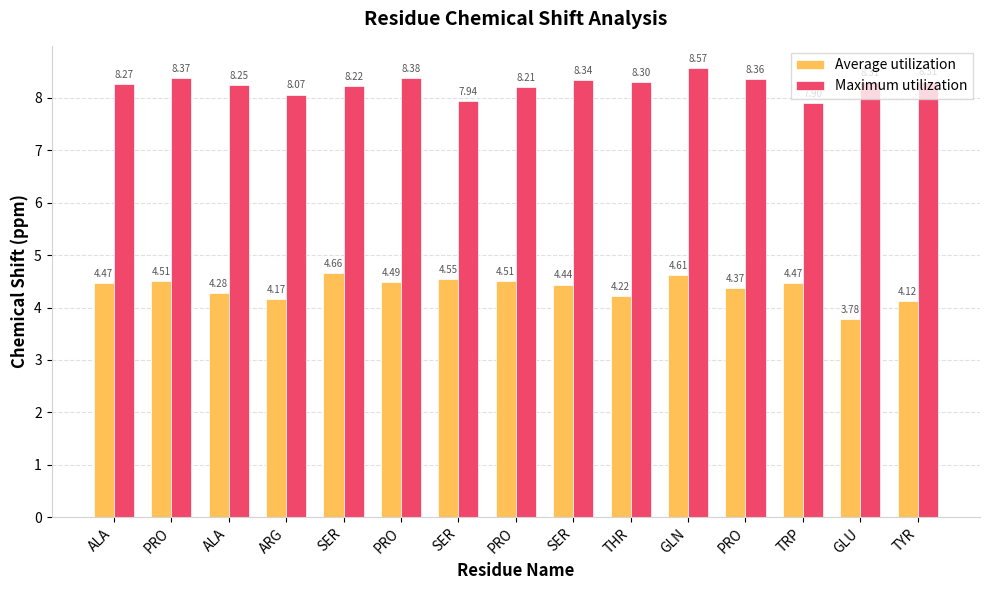

How many values in the Maximum utilization series are below 8?

2